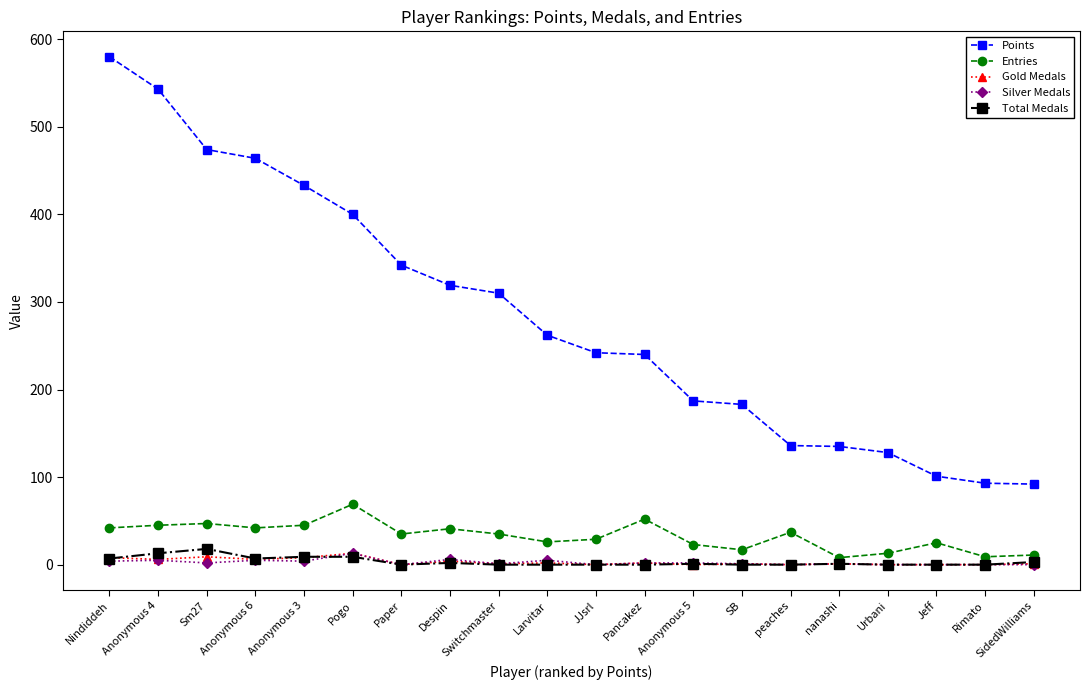

What is the maximum value shown in the chart?

580